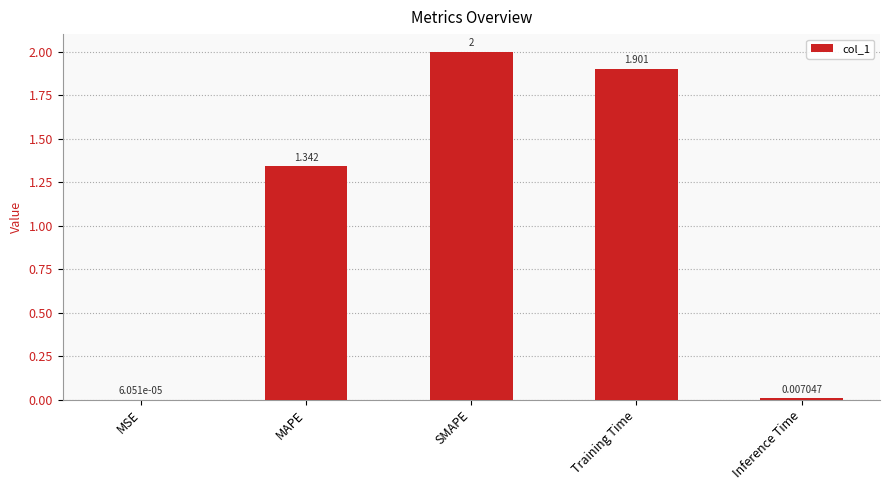

Count the number of data series in this chart.

1